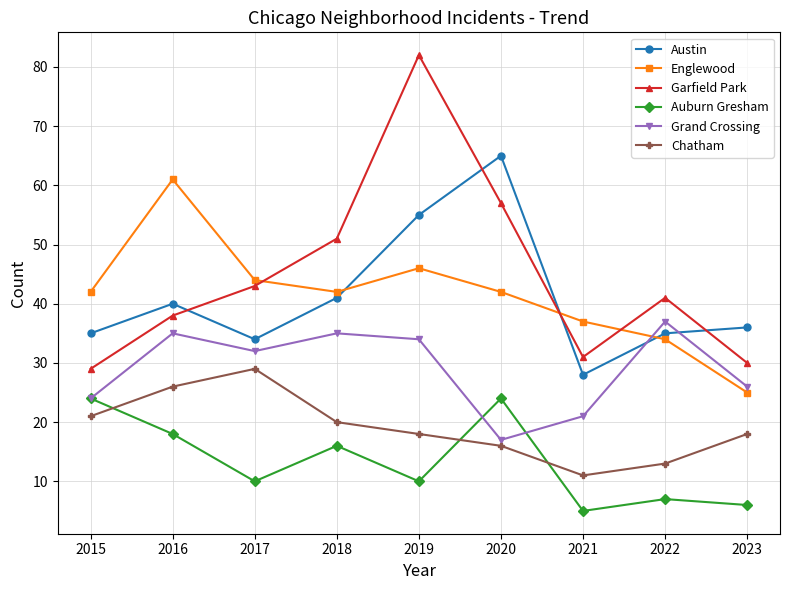

The Auburn Gresham series shows 38 at 2020. True or false?

False